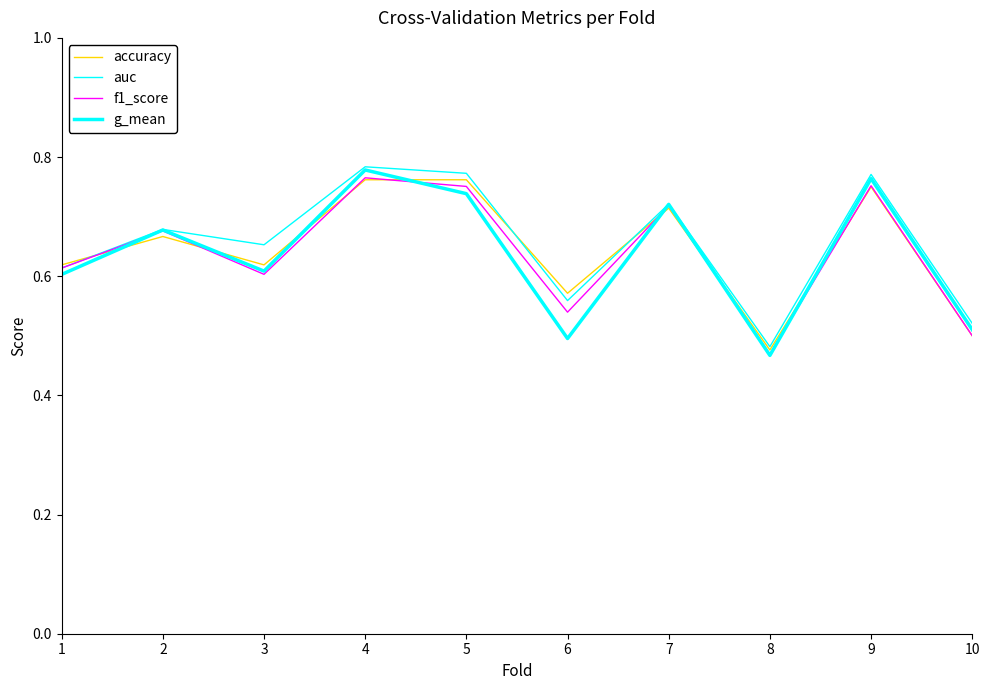

Which series changed the most between 8 and 9?

g_mean